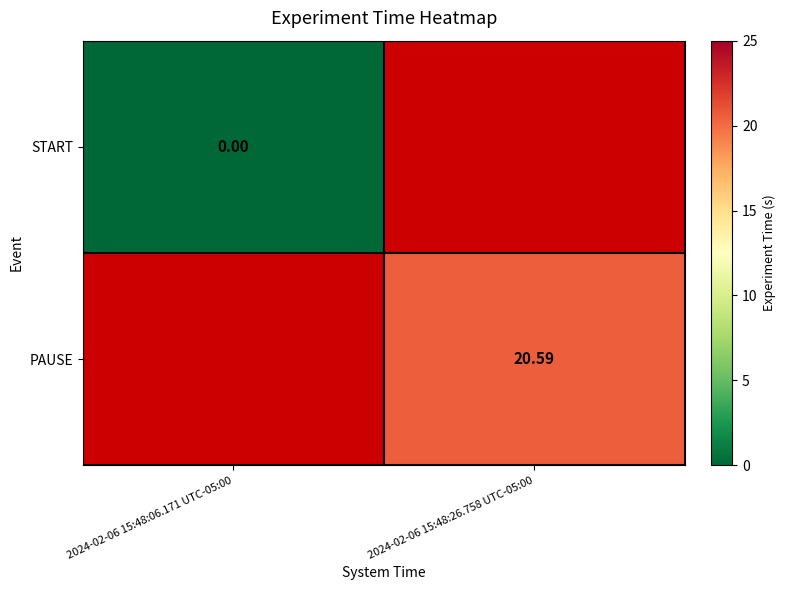

The START series shows -1.0 at 2024-02-06 15:48:26.758 UTC-05:00. True or false?

True